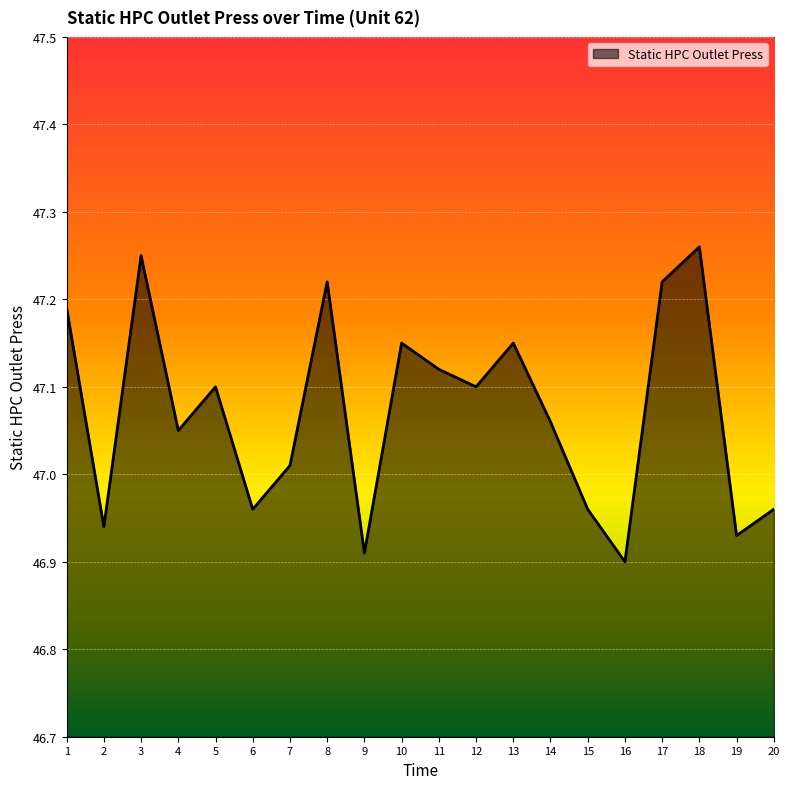

Which has a higher value, 8 or 14?

8